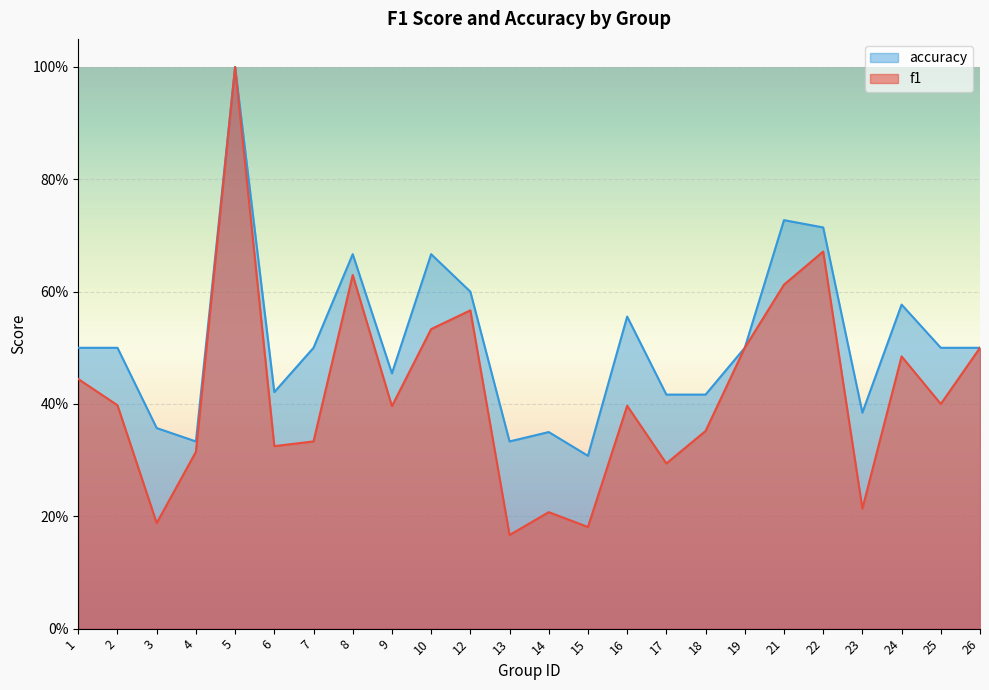

At which category does the chart reach its peak across all series?

5